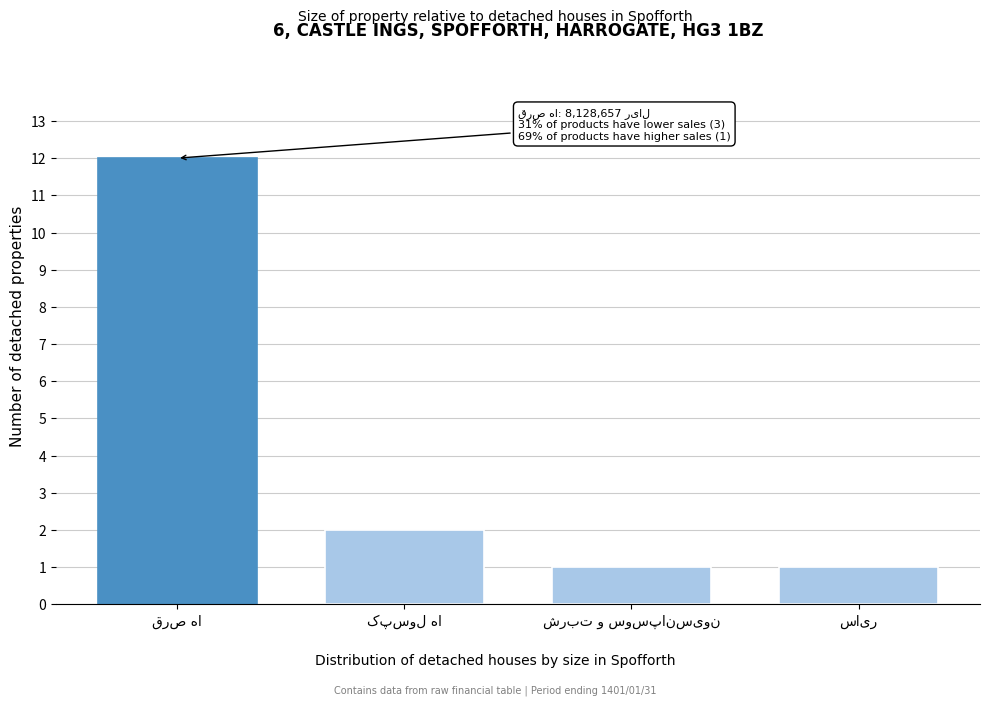

Reading left to right, transcribe all the data shown in this chart.

12	2	1	1